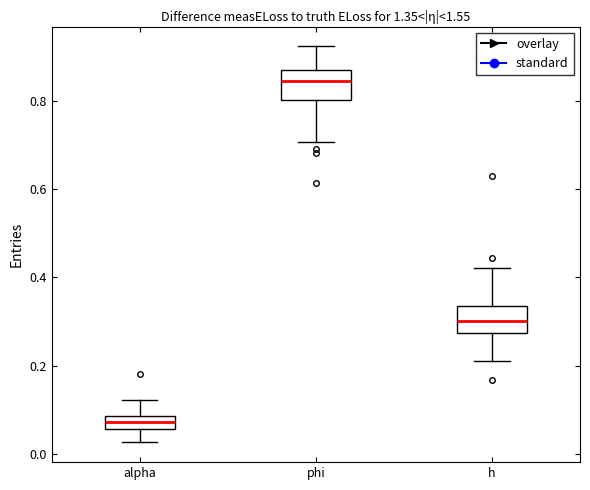

Which box has the lowest median line?

alpha